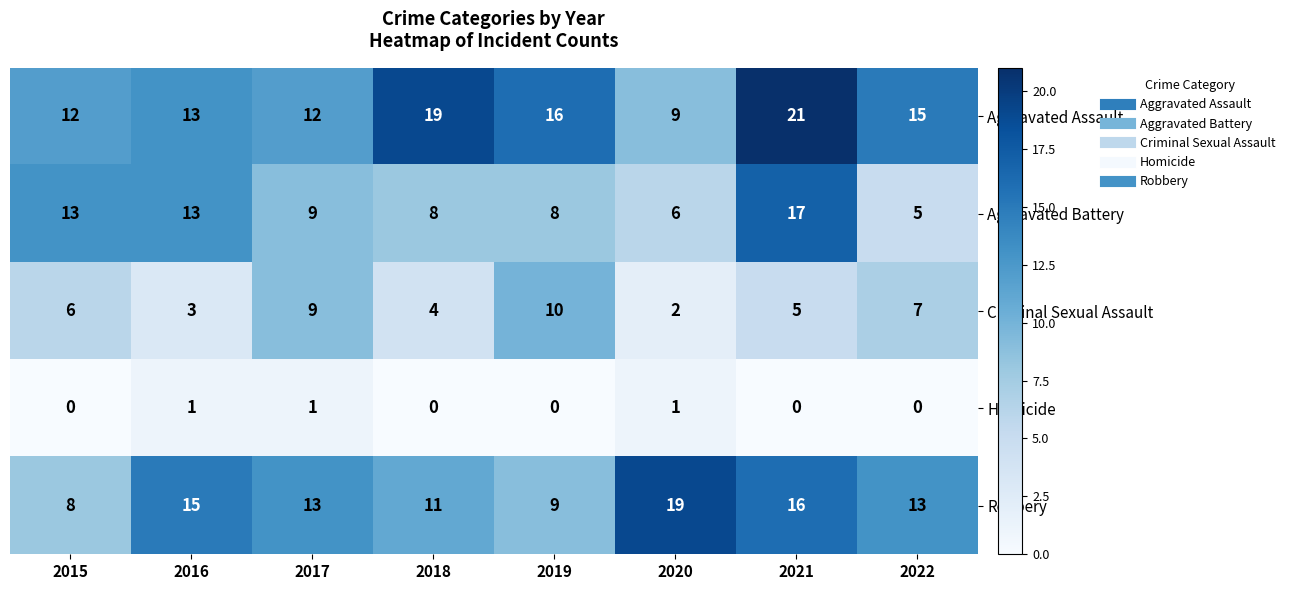

What is the difference between the highest and lowest values at 2016?

14